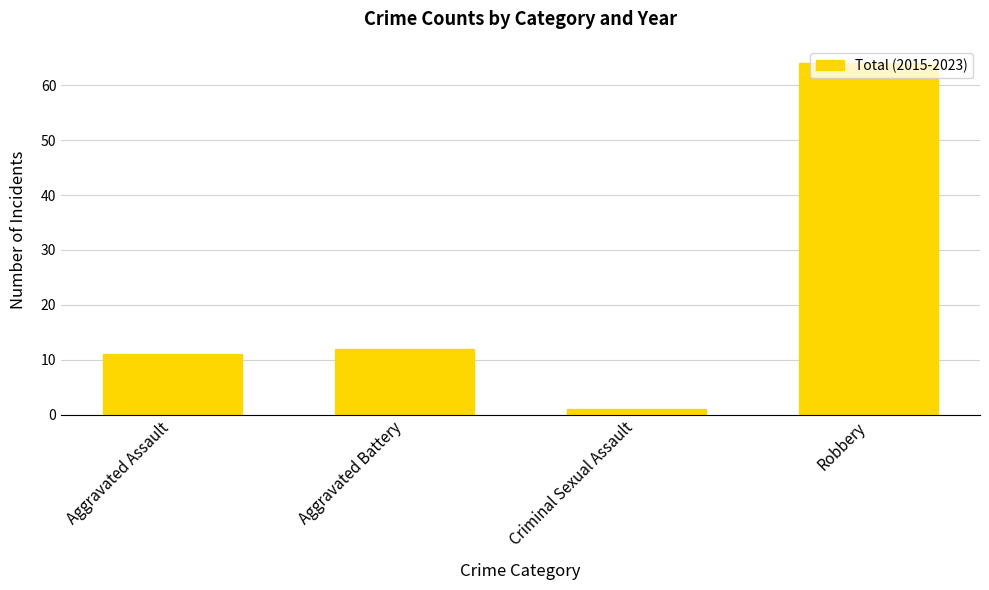

What is the change in value from Criminal Sexual Assault to Robbery?

+63